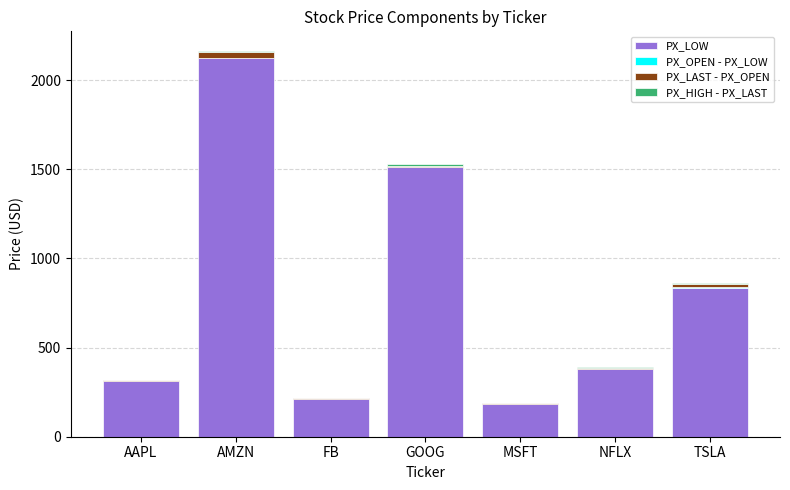

The value of PX_LOW at AMZN is 2124.1. True or false?

True